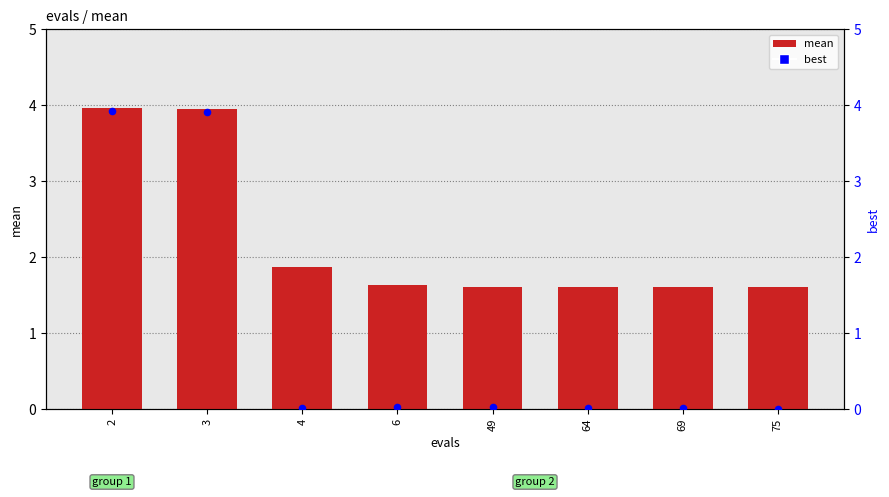

What are all the series names shown in the legend?

mean, best